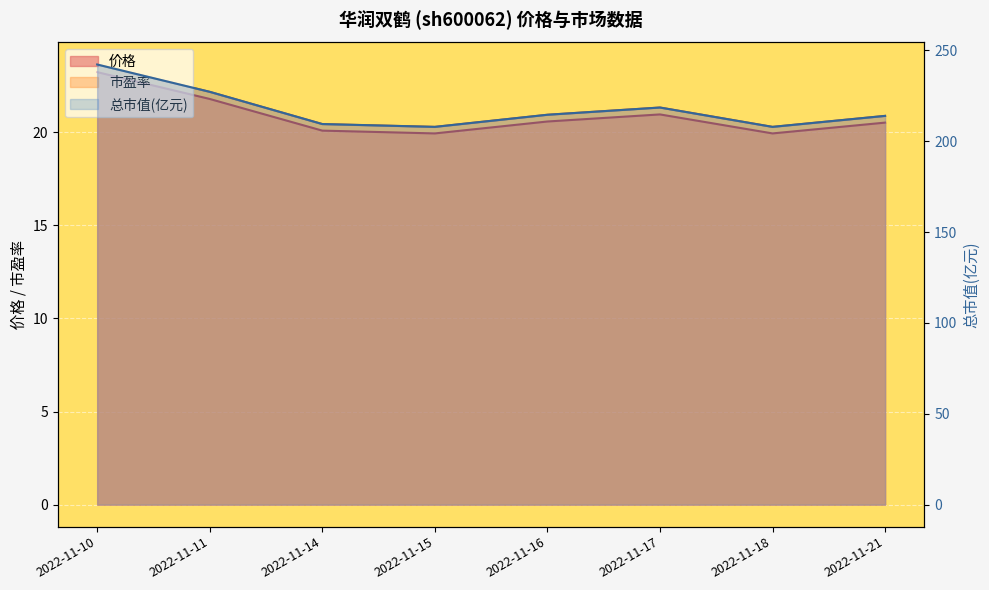

The value of 市盈率 at 2022-11-21 is 20.9. True or false?

True